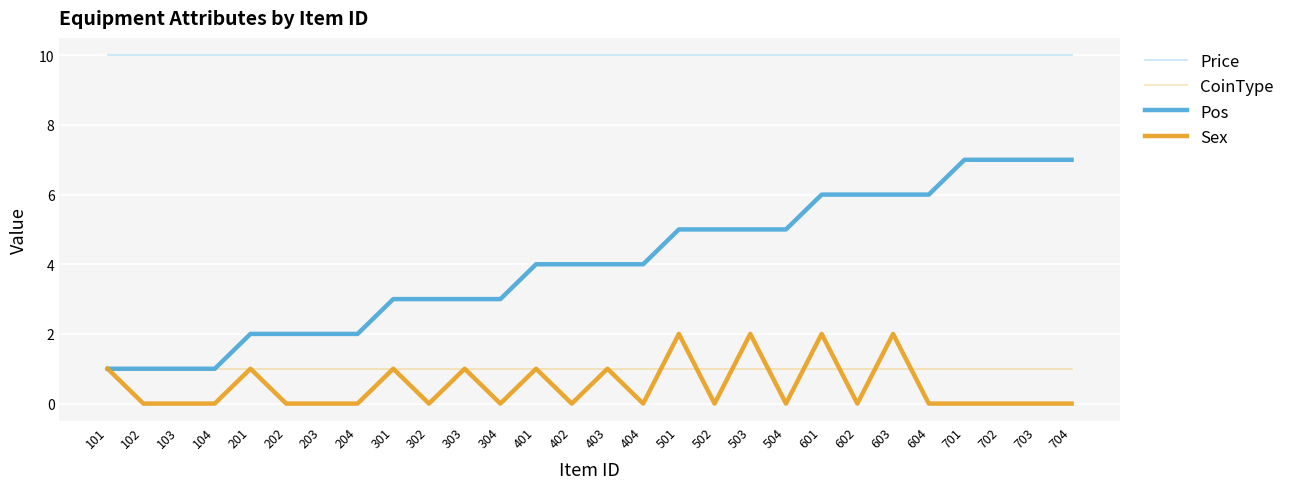

How many lines are shown in the chart?

4